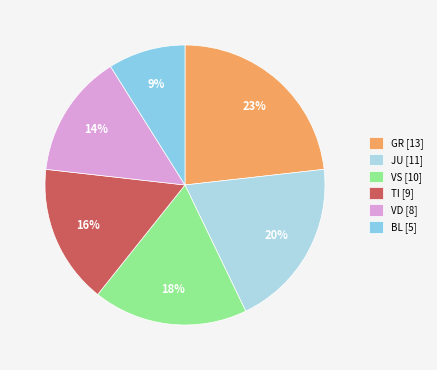

Combined, what portion of the pie is JU and BL?

28.6%